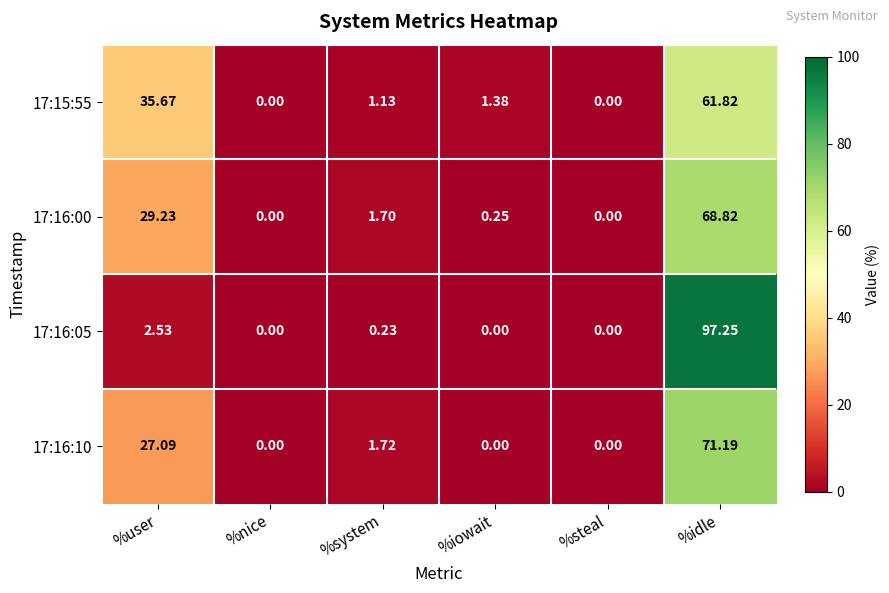

List the series in order of their peak value, lowest first.

17:15:55, 17:16:00, 17:16:10, 17:16:05